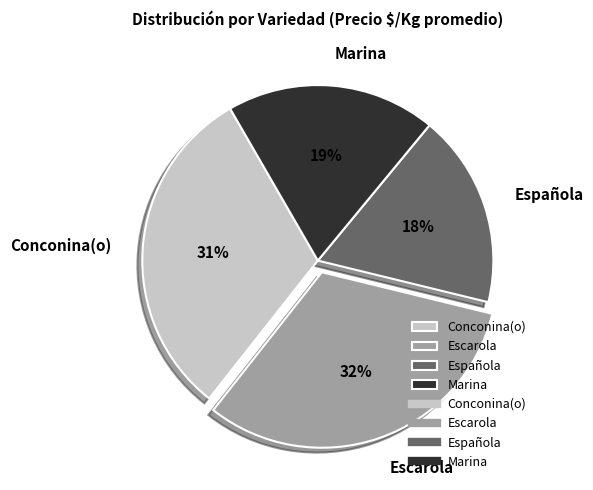

How many segments does this pie chart have?

4